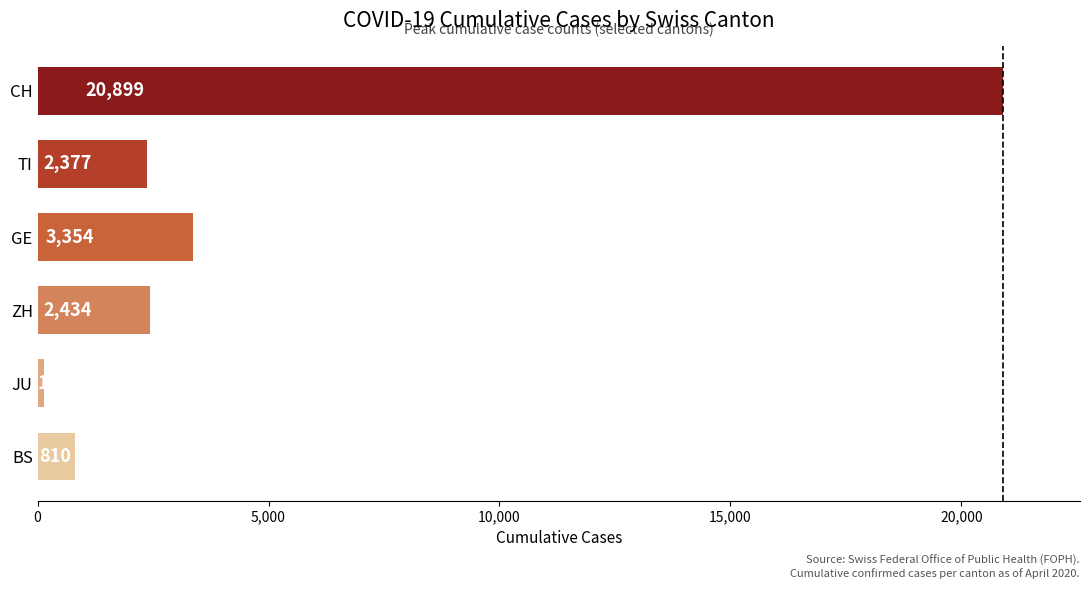

The value at ZH is 1500. True or false?

False